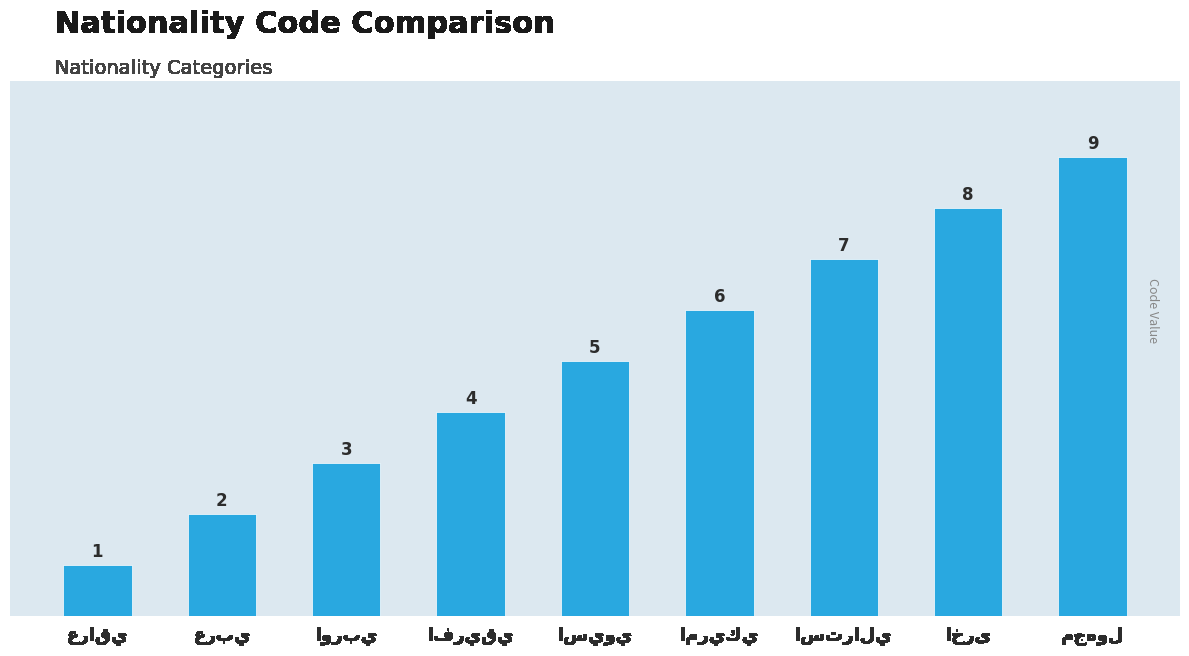

What is the maximum value shown in the chart?

9